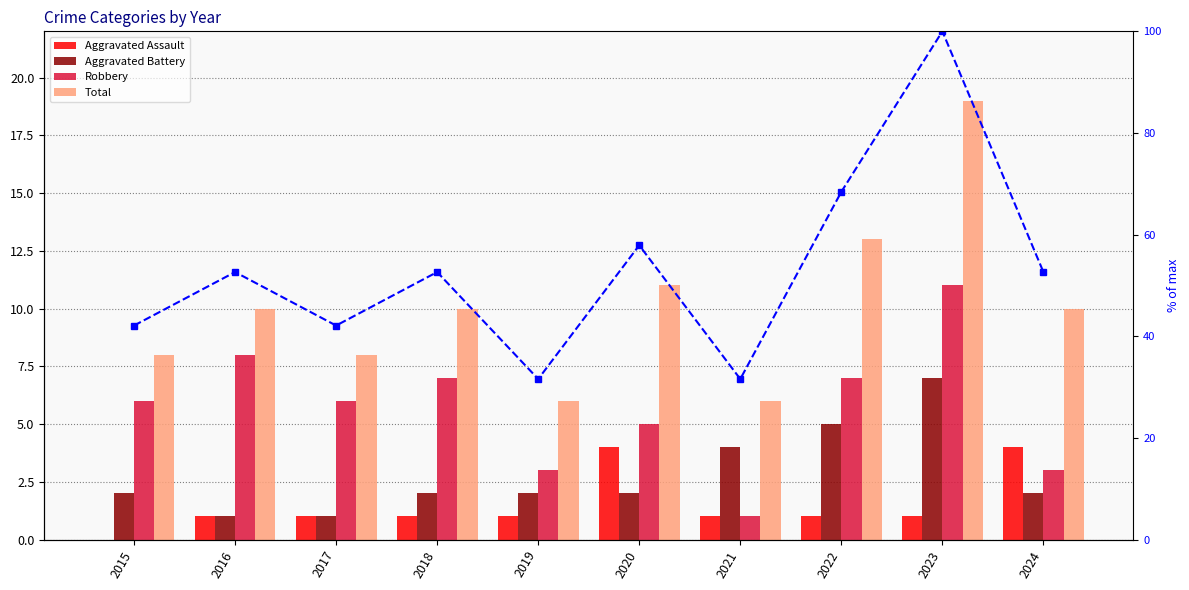

List the series in order of their peak value, highest first.

Total % of max, Total, Robbery, Aggravated Battery, Aggravated Assault